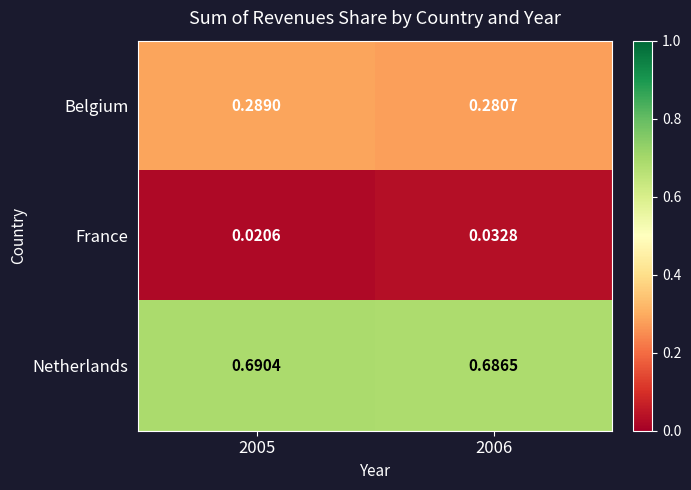

Rank the series at 2006 from lowest to highest value.

France, Belgium, Netherlands